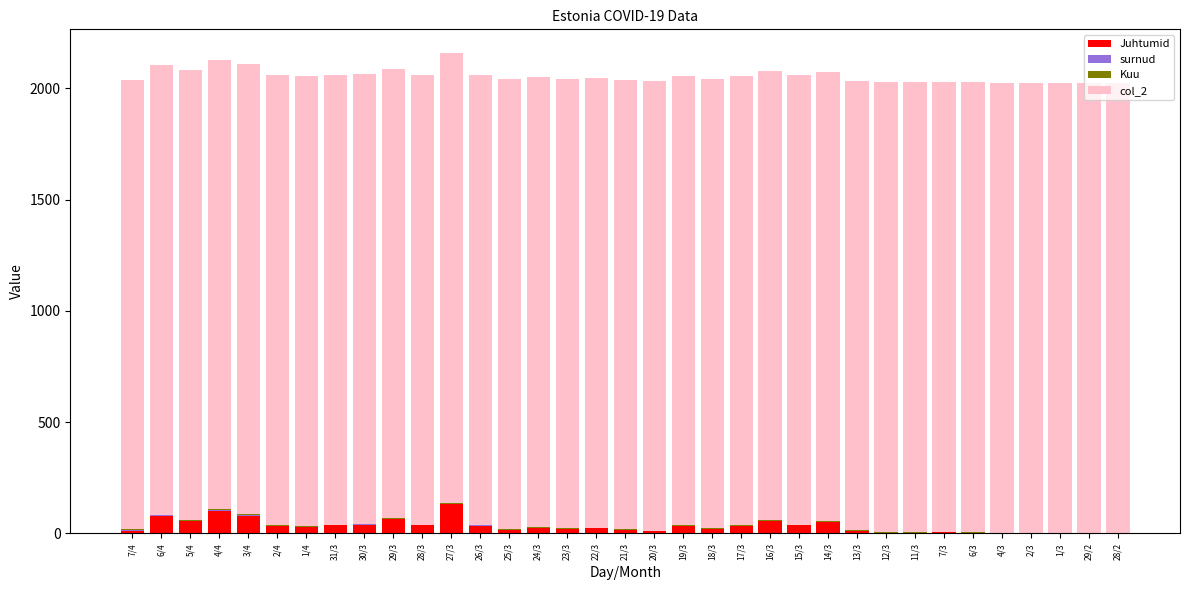

What is the maximum value for Juhtumid?

134